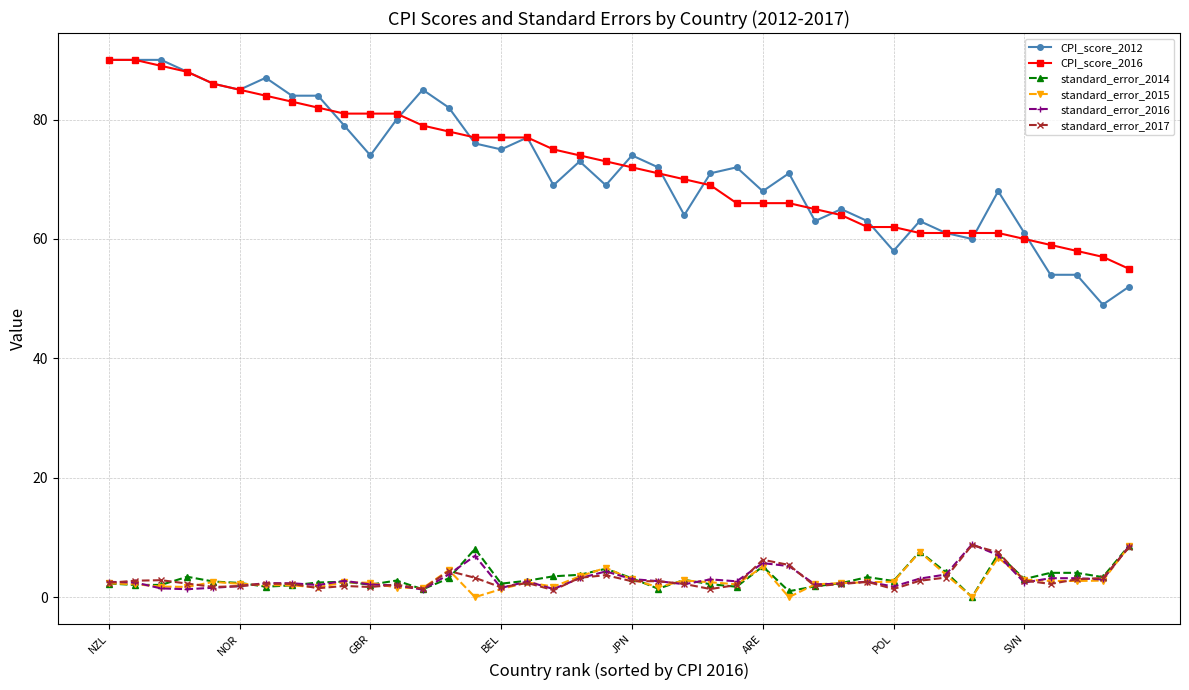

Which series has the largest range (max minus min)?

CPI_score_2012